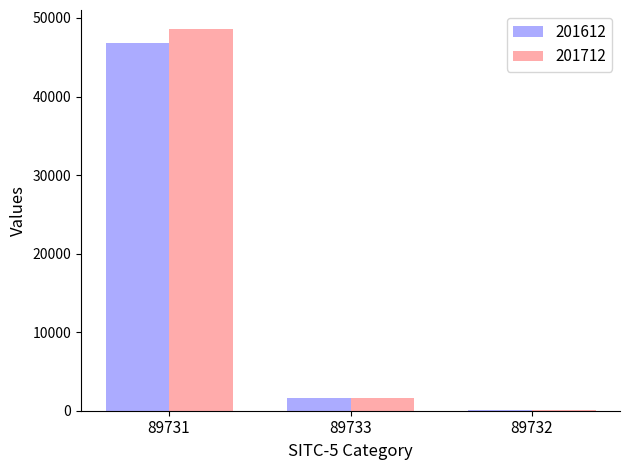

What is the sum of all 201712 values?

50282.2